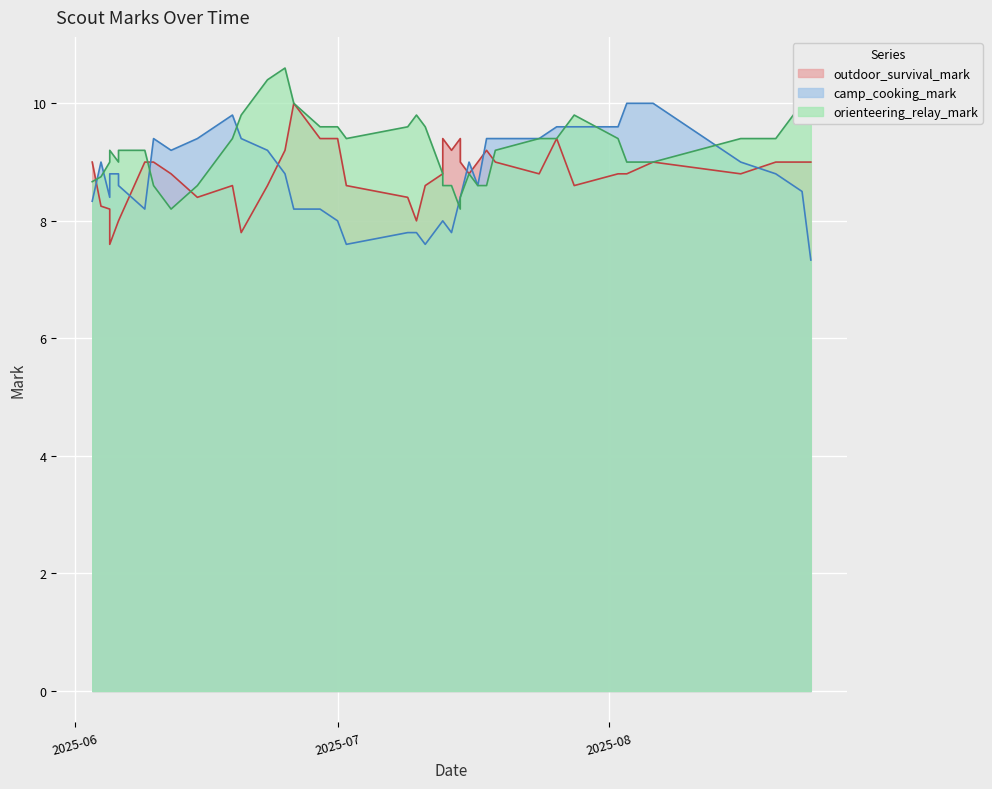

What is the total value across all series at 27?

24